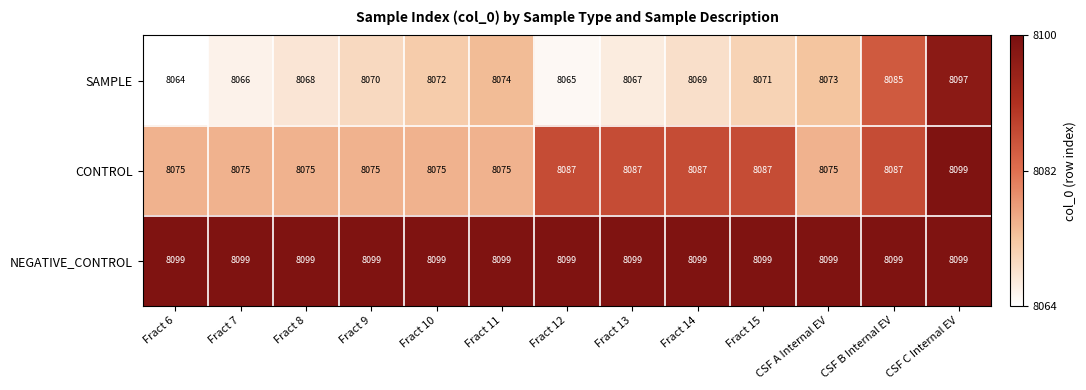

How many data points does each series have?

13